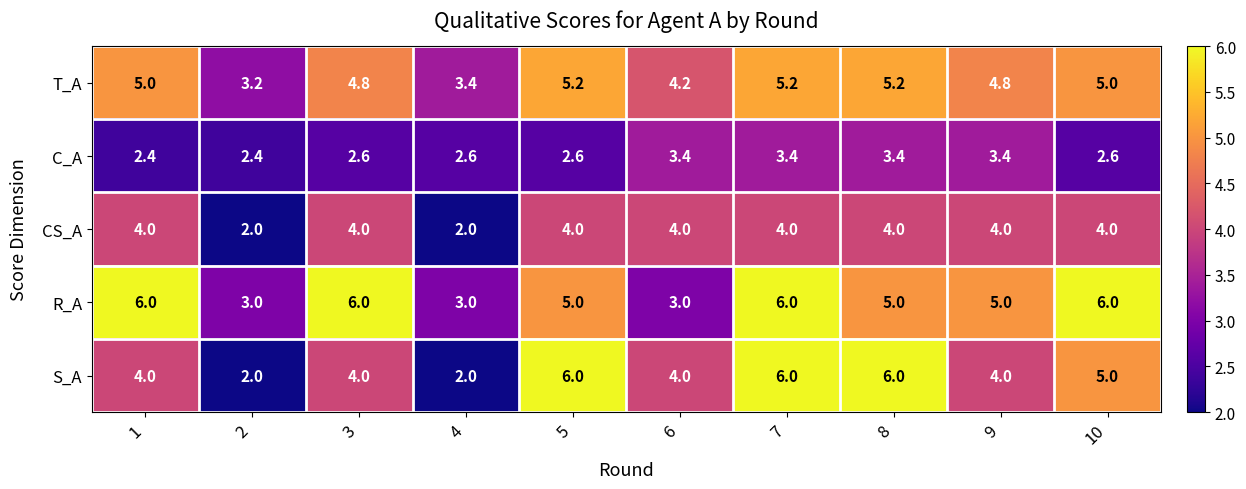

Count the R_A values in the range 3 to 6.

10